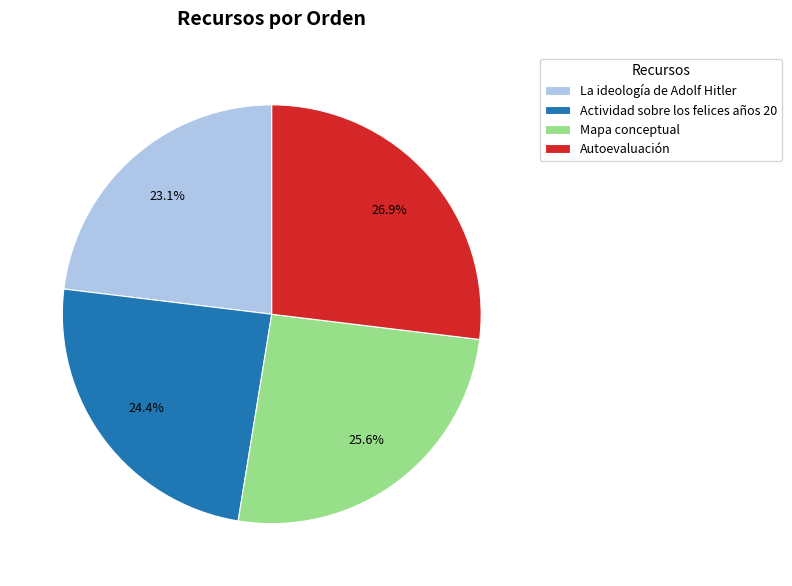

To the nearest percent, what is the combined percentage of Actividad sobre los felices años 20 and Mapa conceptual?

50%